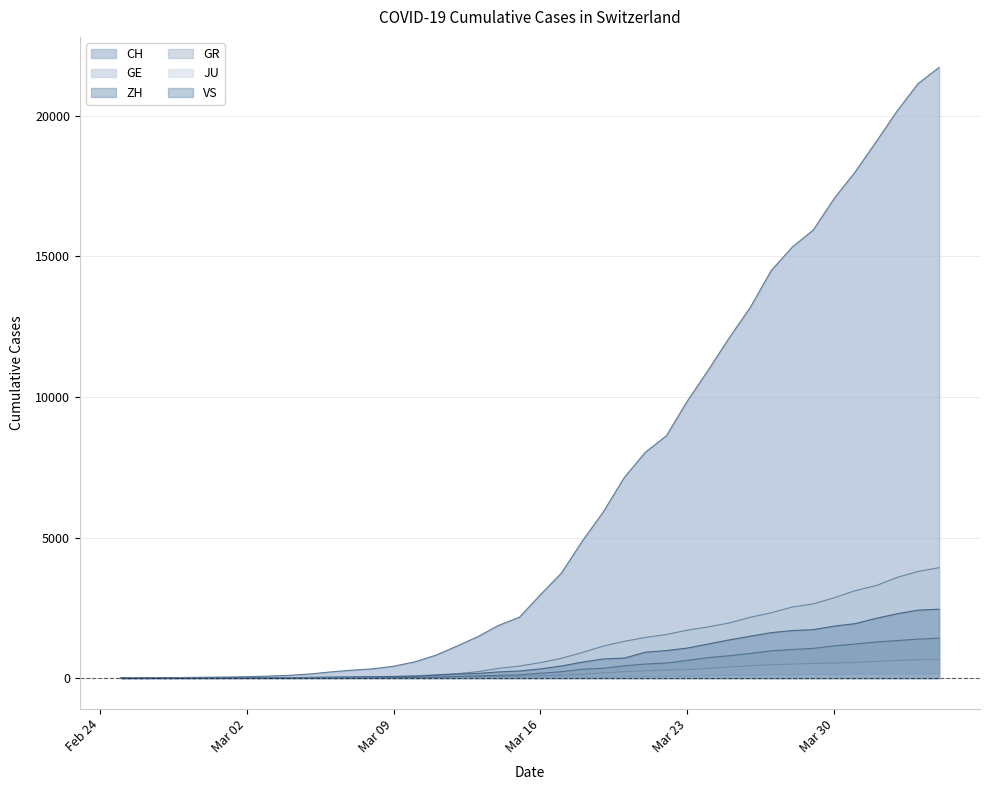

What is the difference between the GE values at 2020-03-17 and 2020-03-18?

210